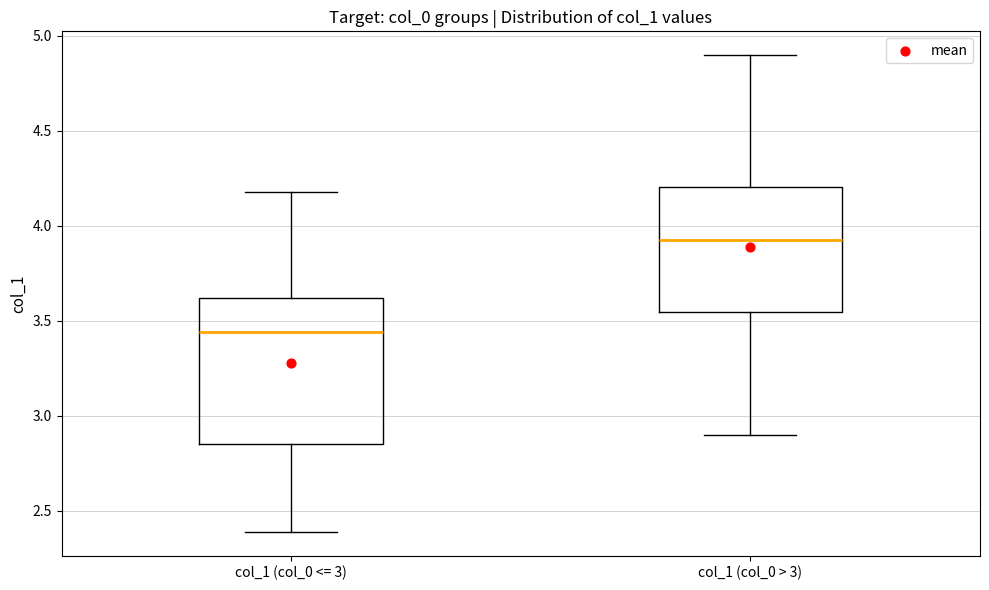

Reading left to right, read every box against the y-axis: the position of its median line, the range the box covers, and the ends of its whiskers. The values are not printed on the chart, so give them approximately, as read against the axis.

col_1 (col_0 <= 3): median 3.45, box 2.85 to 3.60, whiskers 2.40 to 4.20
col_1 (col_0 > 3): median 3.90, box 3.55 to 4.20, whiskers 2.90 to 4.90